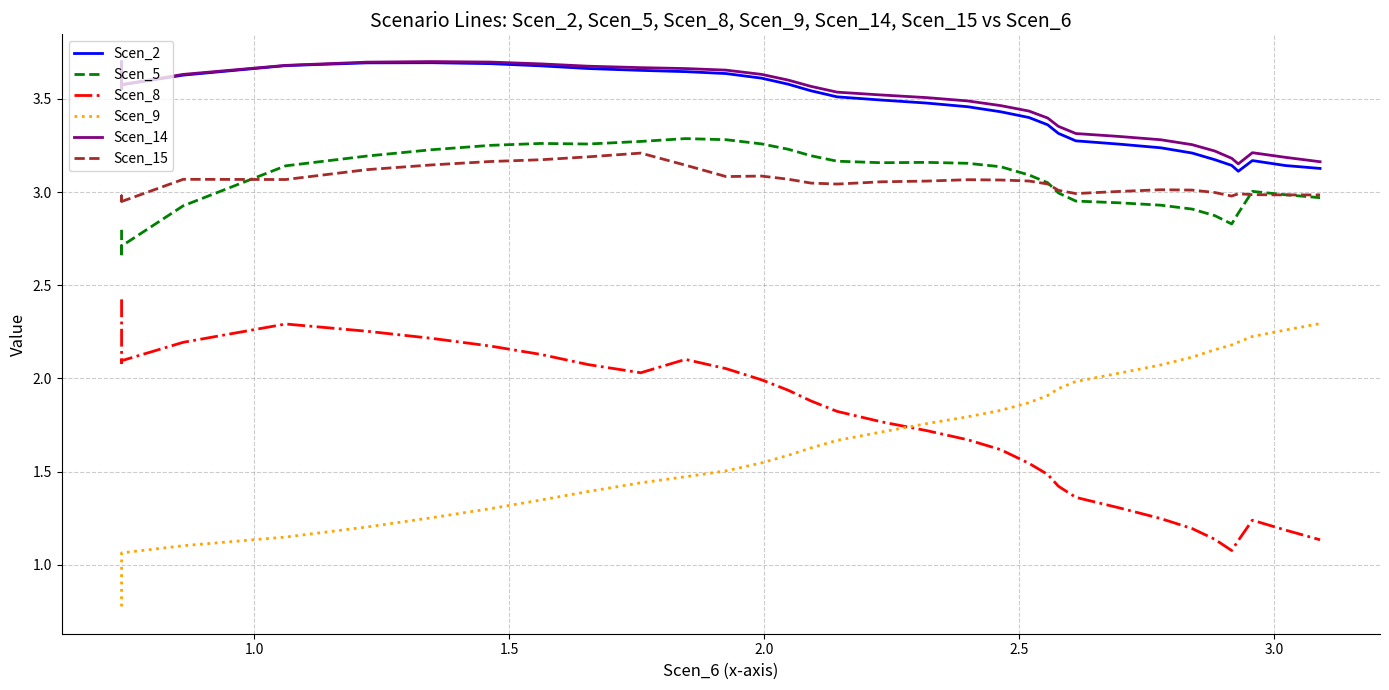

How many distinct data groups are displayed?

6